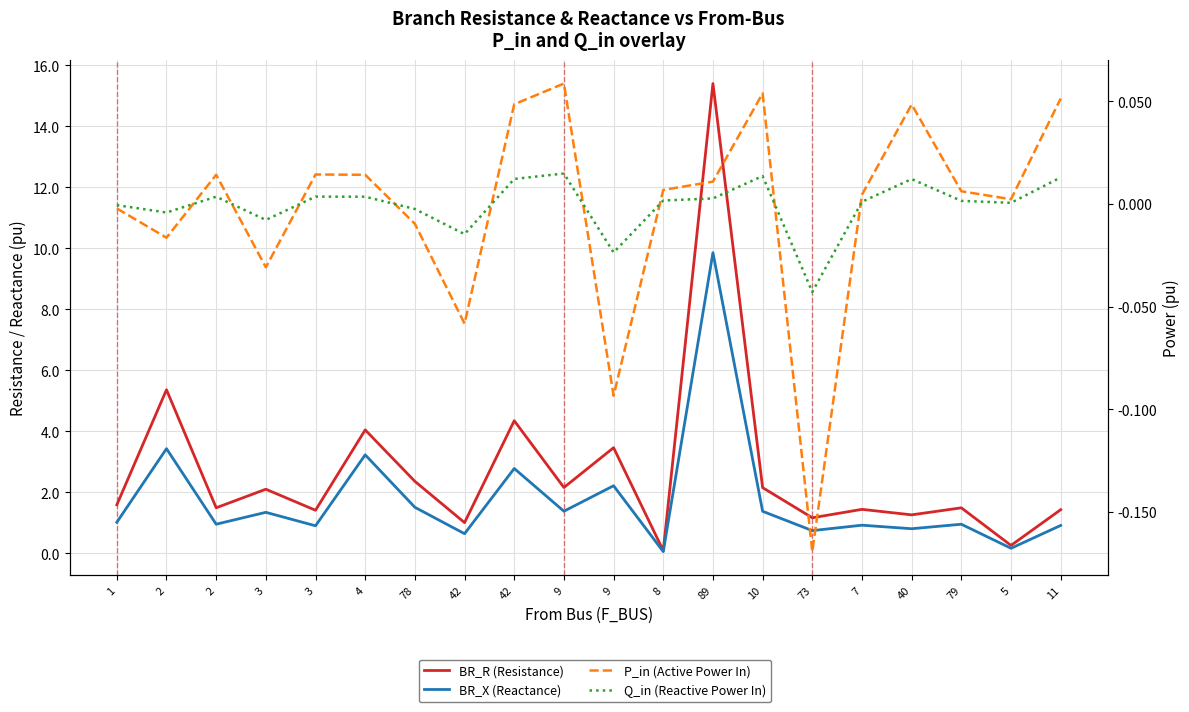

What is the difference between the second highest and minimum values in the BR_R (Resistance) series?

5.3